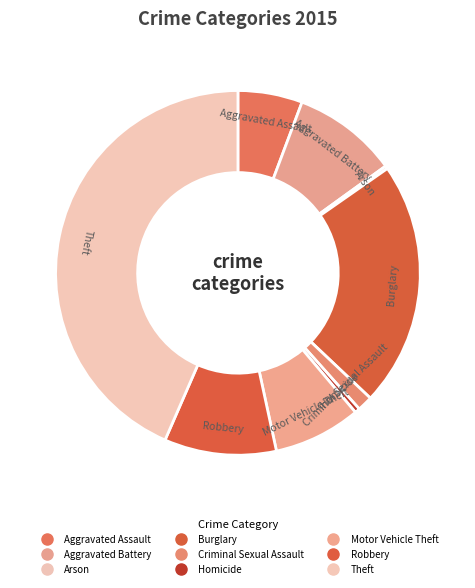

Is Burglary the majority of the pie?

No